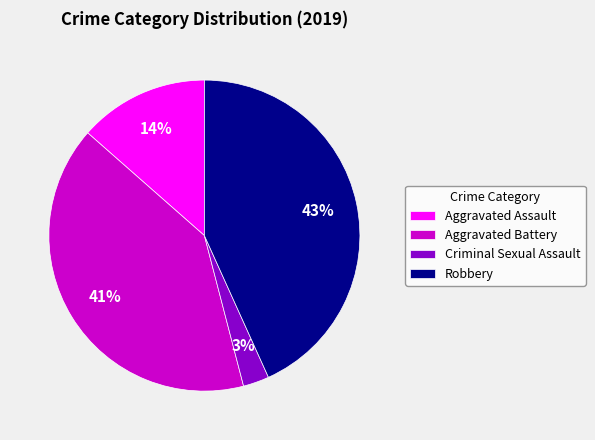

Do Aggravated Assault and Robbery together represent more than half of the pie?

Yes